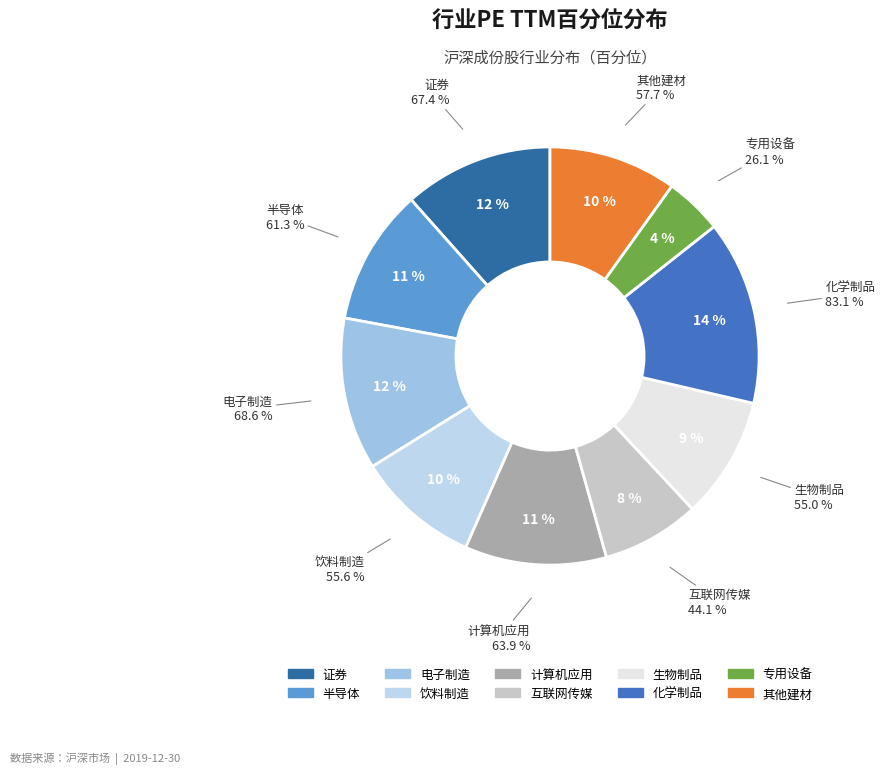

The 计算机应用 slice represents 11% of the pie. True or false?

True